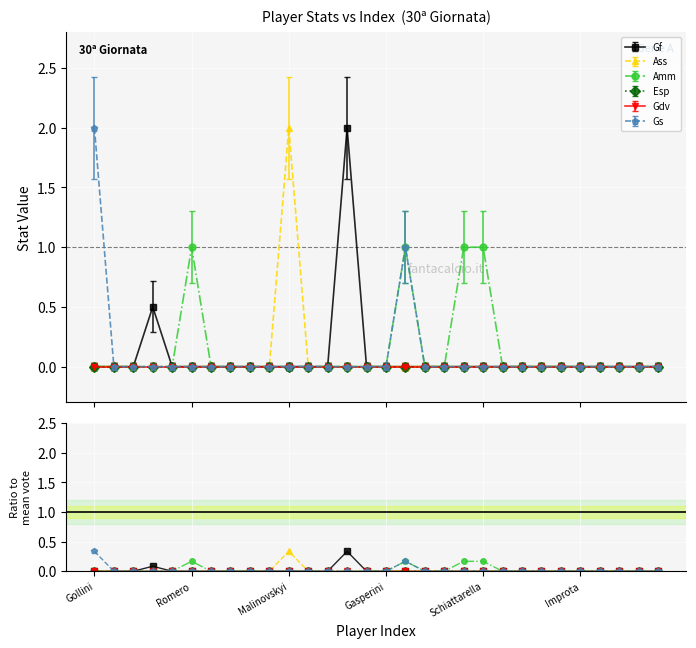

How many data points does each series have?

30